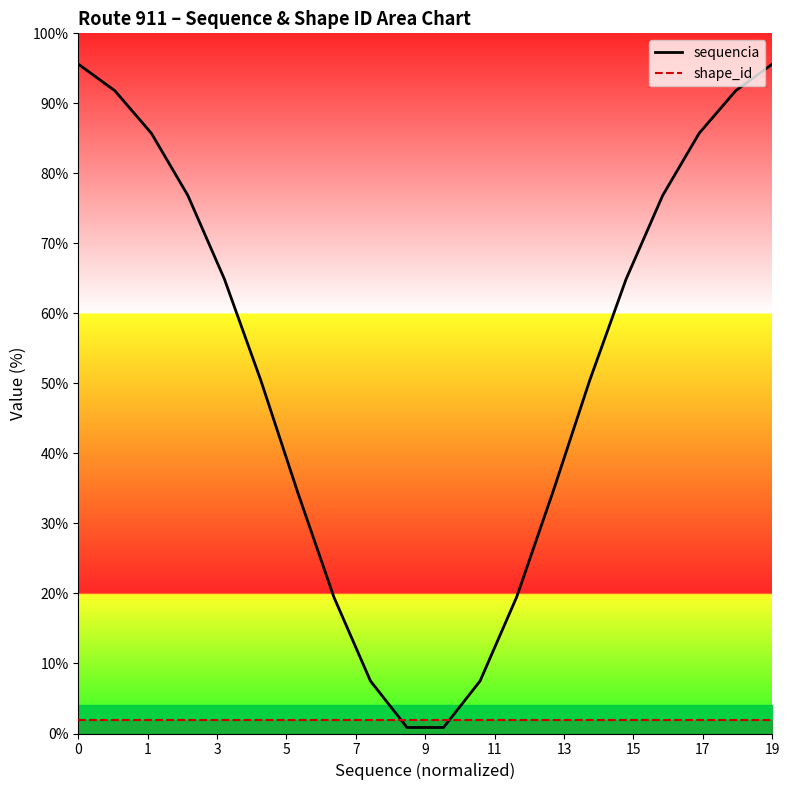

How many values in the sequencia series are below 64?

10